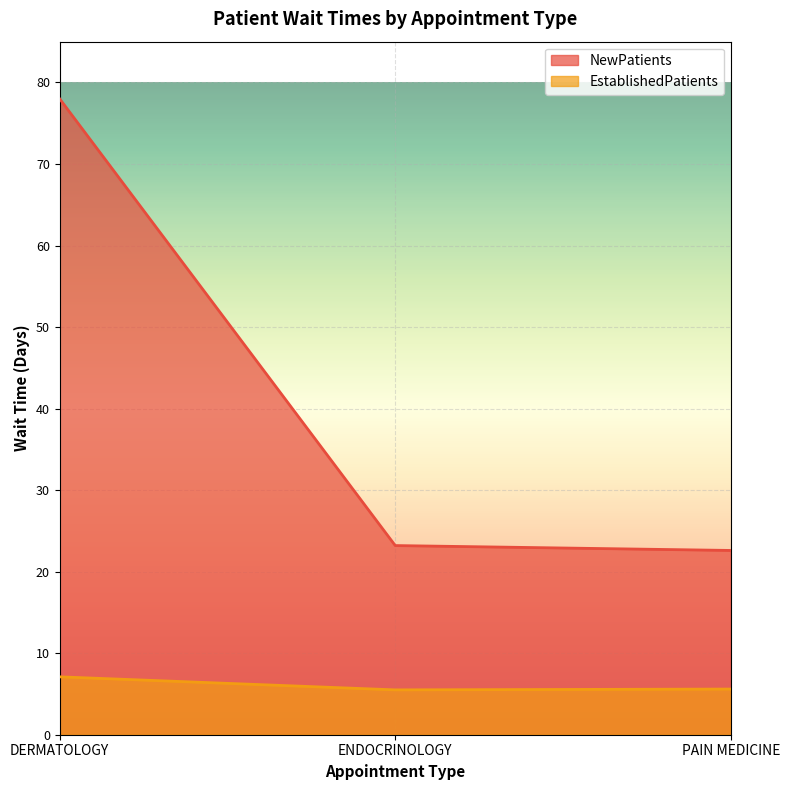

How many lines are shown in the chart?

2